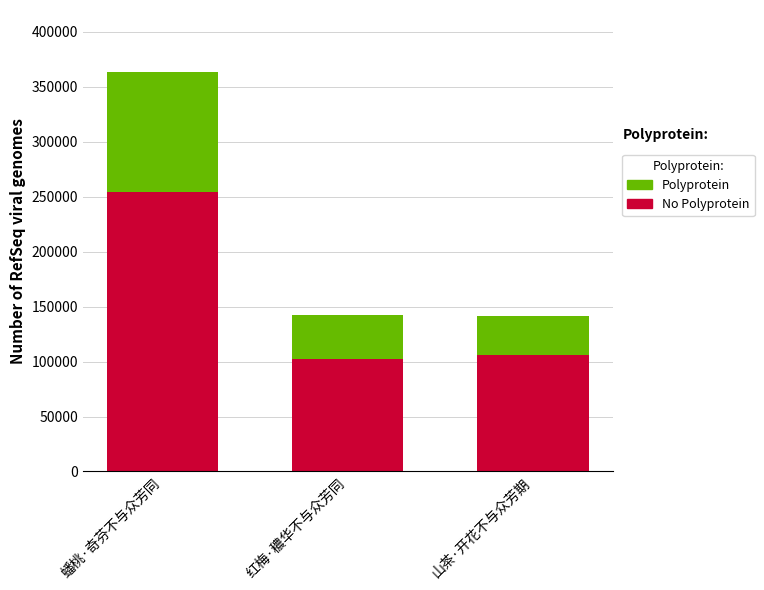

What is the total value across all series at 山茶·开花不与众芳期?

141670.0